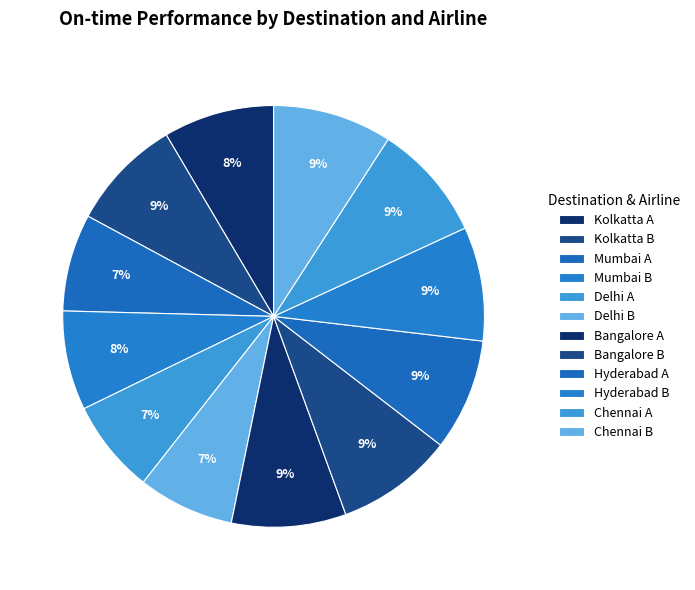

To the nearest percent, what is the difference between the largest and smallest slice percentages?

2%